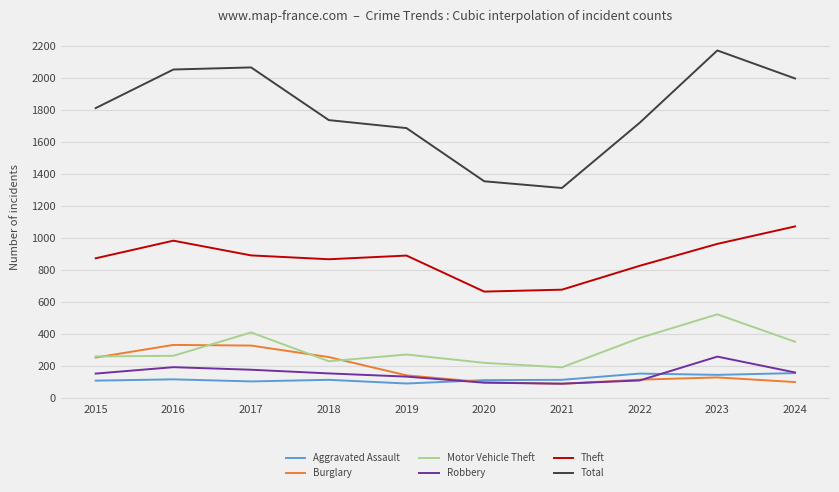

After their last crossing, which series has the higher values: Aggravated Assault or Burglary?

Aggravated Assault